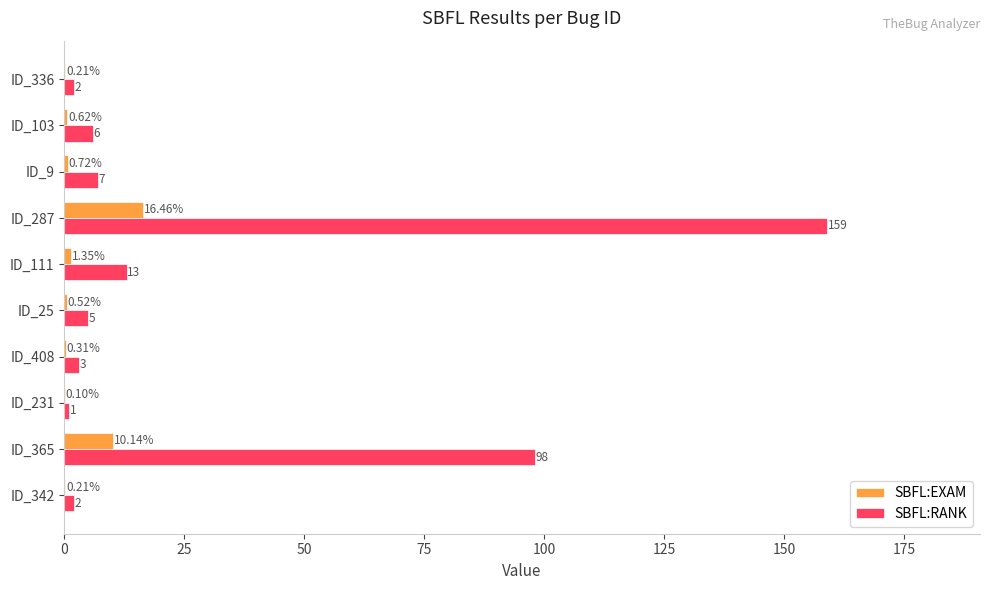

Which series changed the most between ID_365 and ID_103?

SBFL:RANK